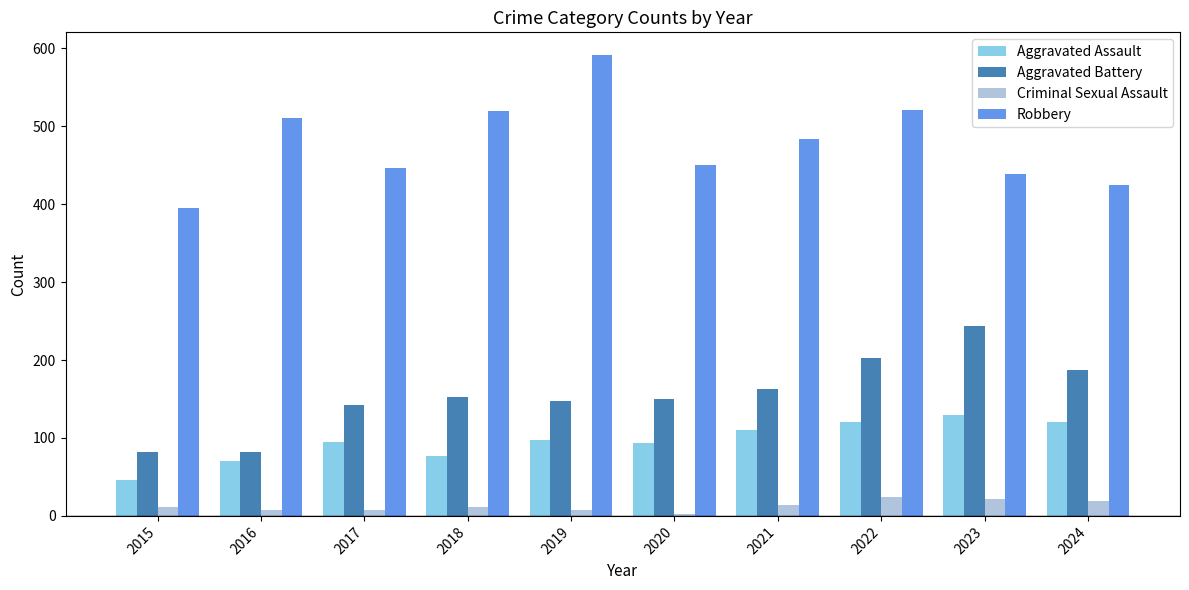

List the series in order of their peak value, lowest first.

Criminal Sexual Assault, Aggravated Assault, Aggravated Battery, Robbery